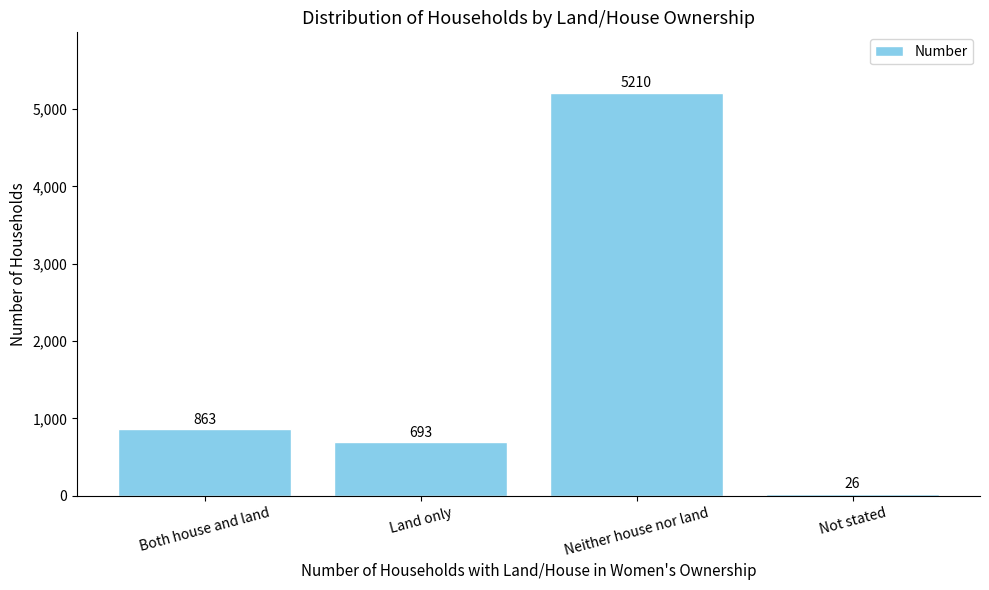

Is it true that the value at Both house and land is 863?

True